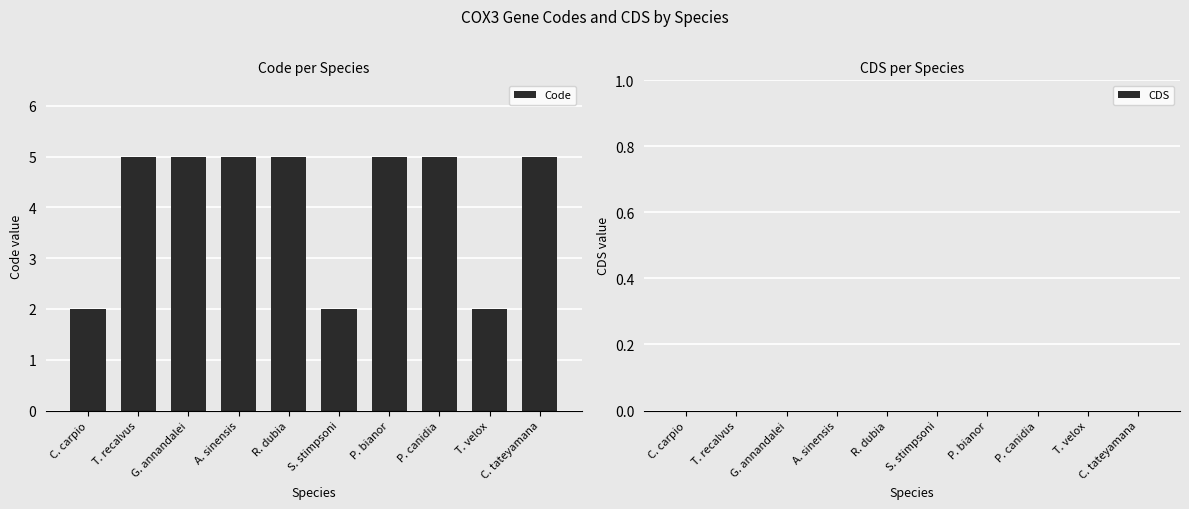

Are the bars horizontal?

No